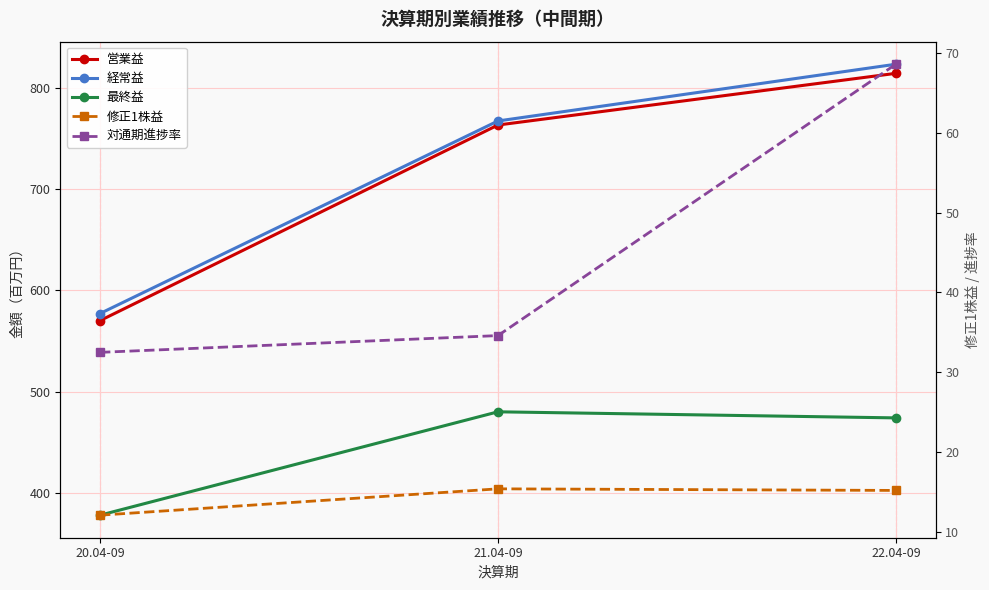

At 20.04-09, list the series in order from largest to smallest.

経常益, 営業益, 最終益, 対通期進捗率, 修正1株益